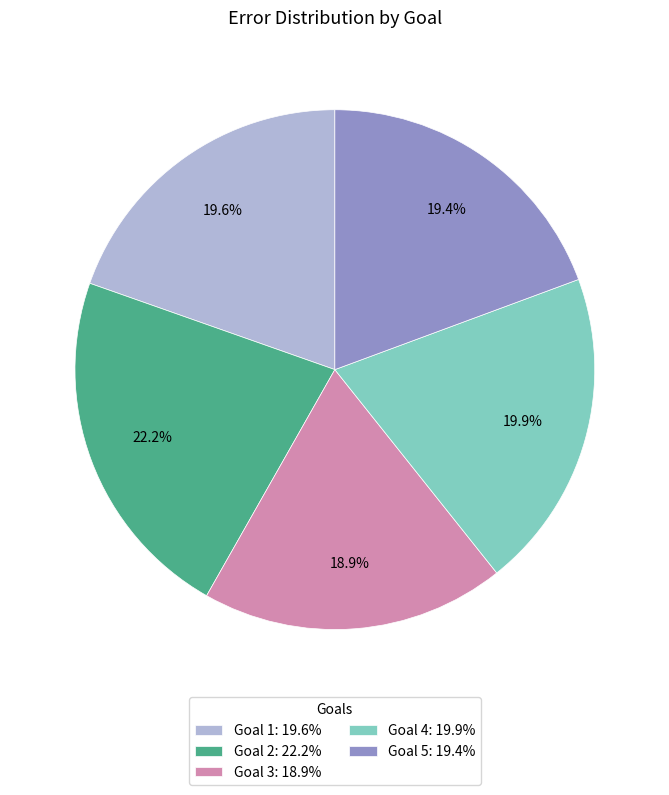

What percentage is the Goal 4 slice, to the nearest percent?

20%